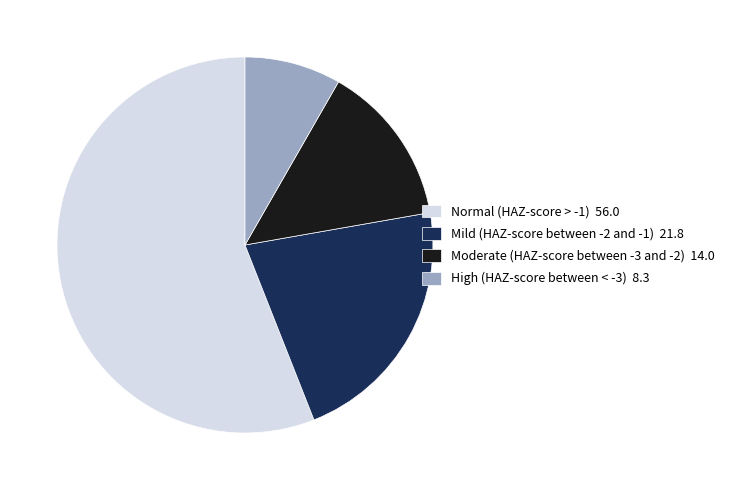

Which category has the biggest portion of the pie?

Normal (HAZ-score > -1)